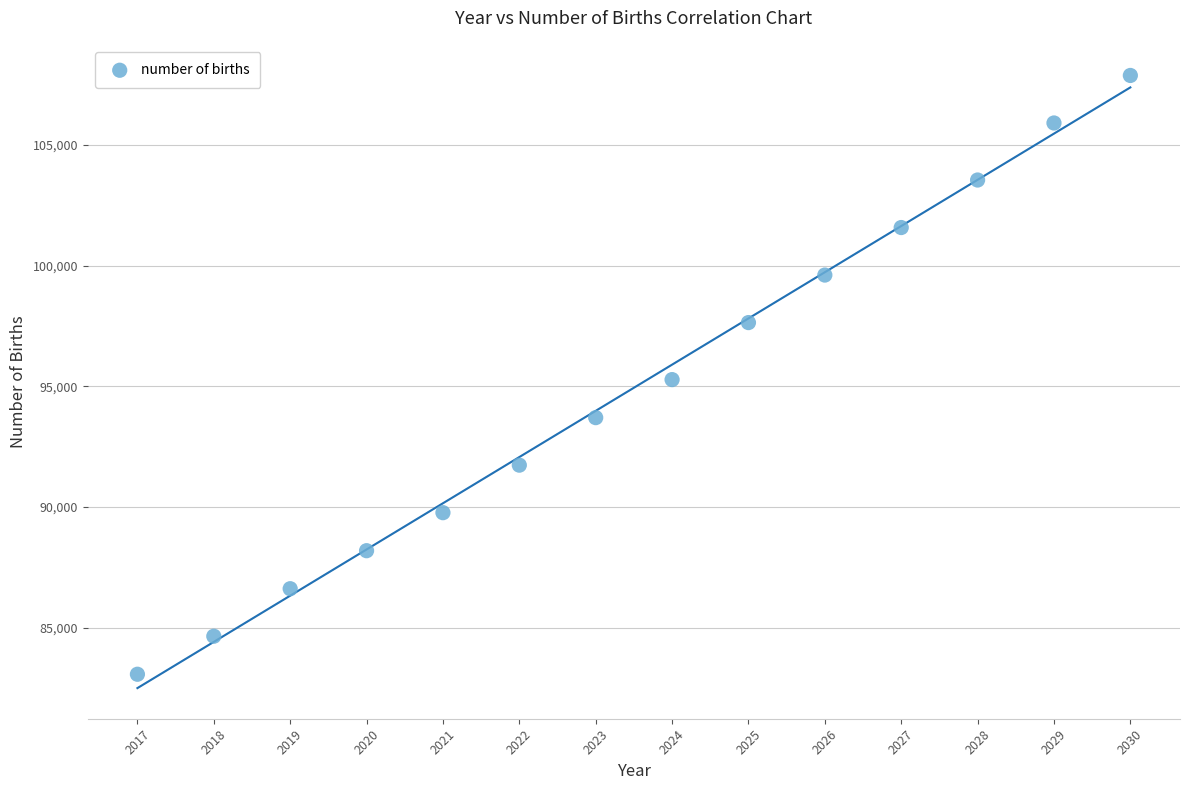

What is the range of Y values (max minus min)?

24803.4